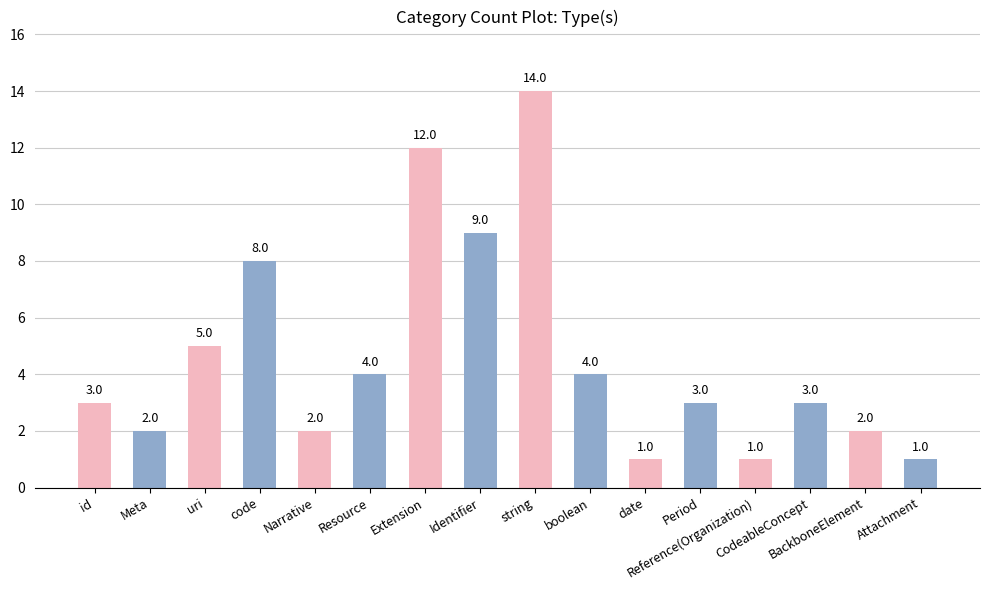

What is the change in value from code to date?

-7